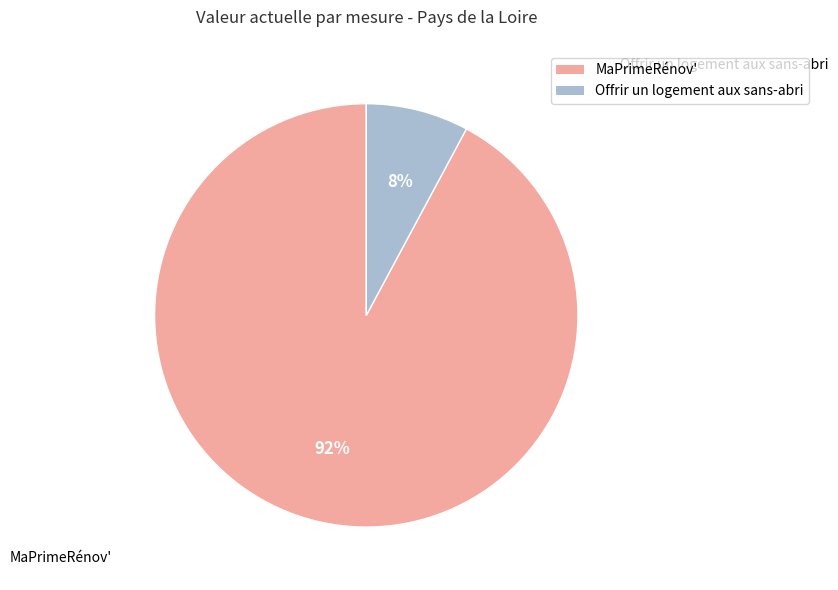

What percentage is the Offrir un logement aux sans-abri slice, to the nearest percent?

8%